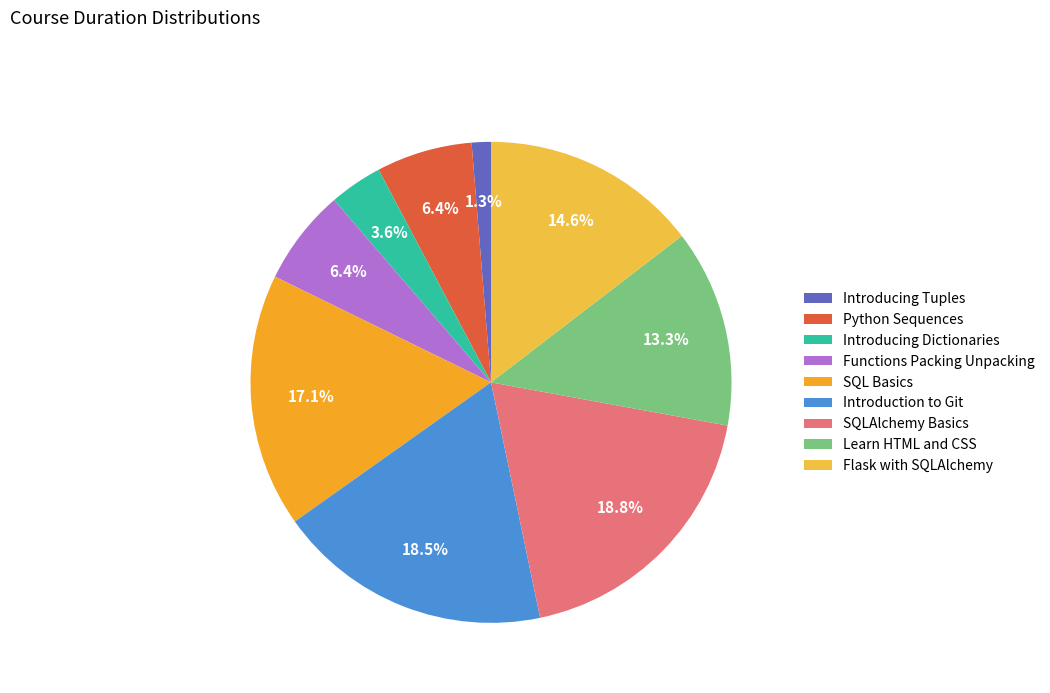

How many segments does this pie chart have?

9